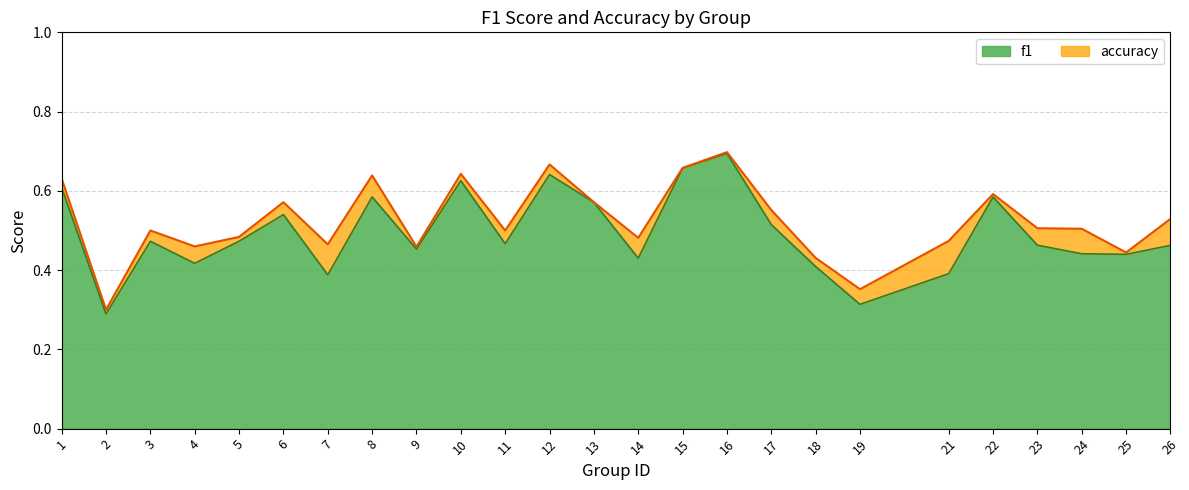

True or false: accuracy and f1 intersect in this chart.

False